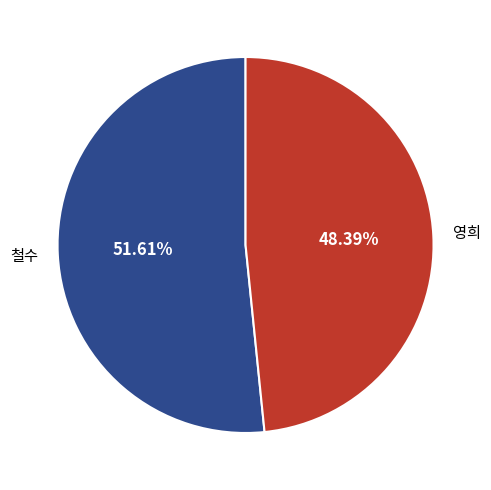

Is there a majority slice in this chart?

Yes